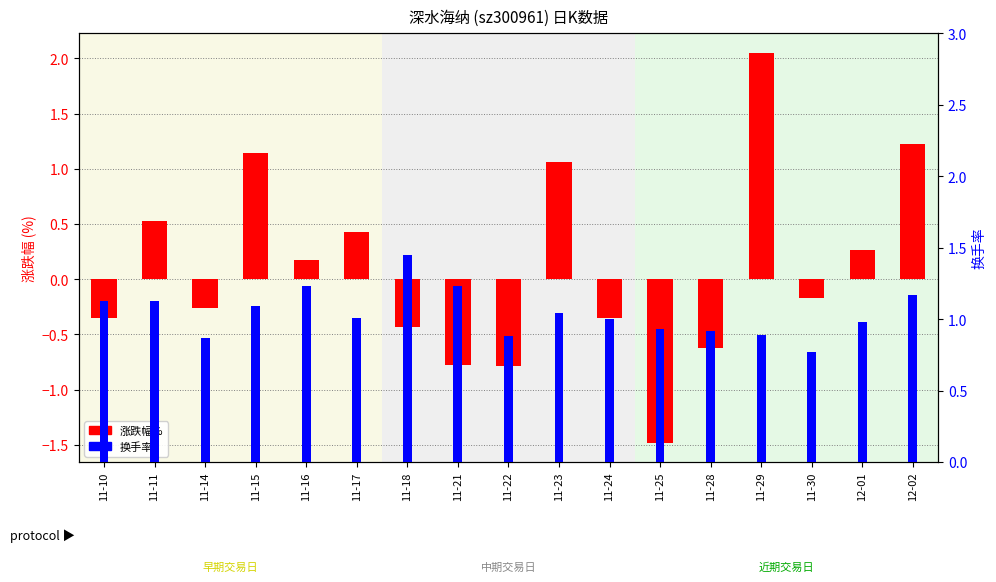

What is the label of the 8th bar from the left?

11-21